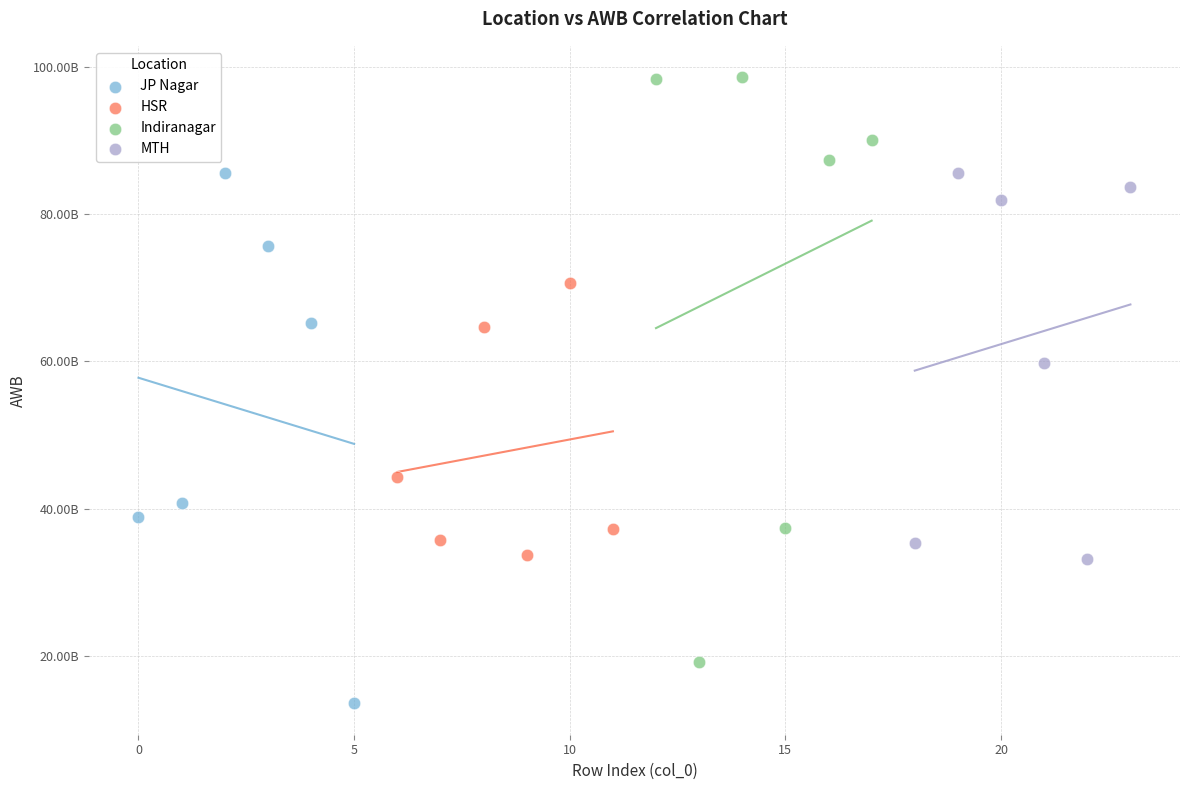

What are all the series names shown in the legend?

JP Nagar, HSR, Indiranagar, MTH